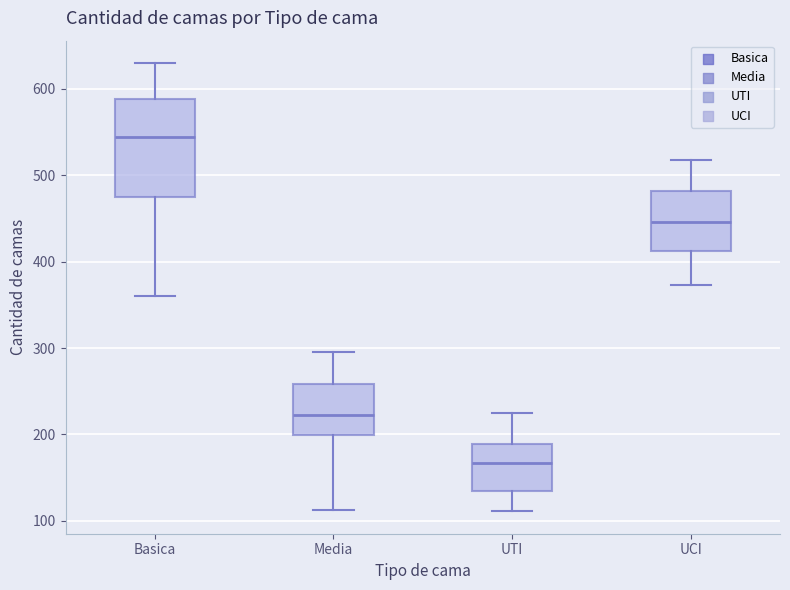

Reading left to right, read every box against the y-axis: the position of its median line, the range the box covers, and the ends of its whiskers. The values are not printed on the chart, so give them approximately, as read against the axis.

Basica: median 540, box 470 to 590, whiskers 360 to 630
Media: median 220, box 200 to 260, whiskers 110 to 300
UTI: median 170, box 130 to 190, whiskers 110 to 230
UCI: median 450, box 410 to 480, whiskers 370 to 520